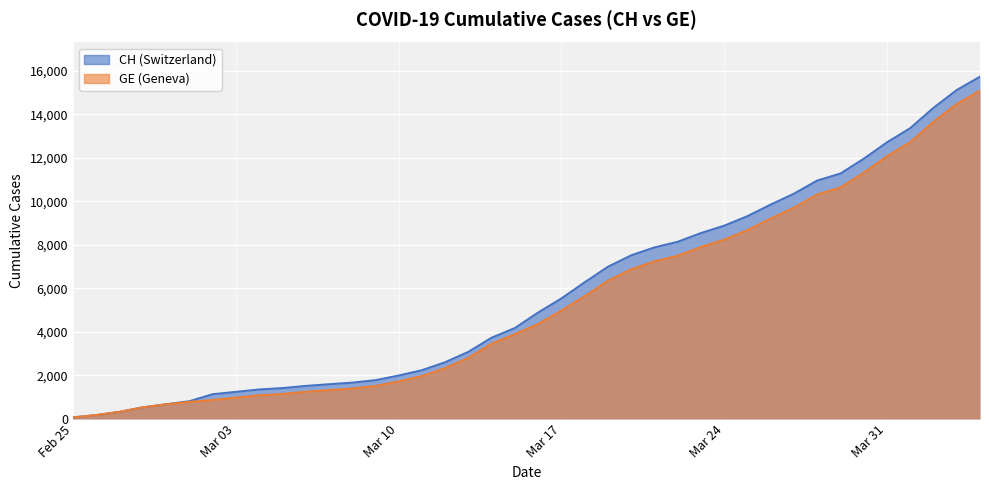

Is it true that GE equals 5631 at 2020-03-18?

True